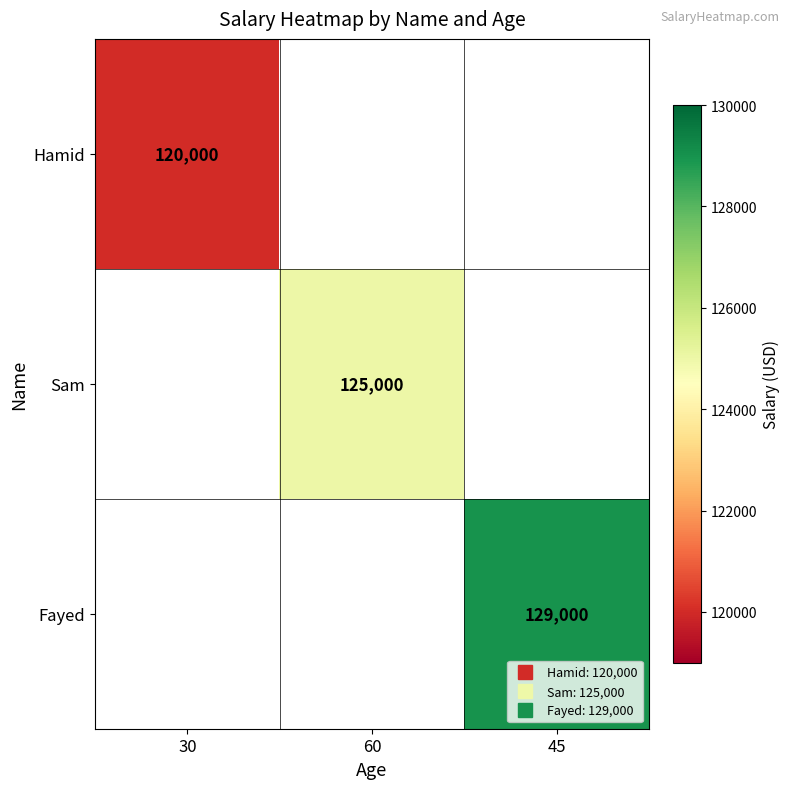

What is the approximate value of Sam at 60?

125000.0